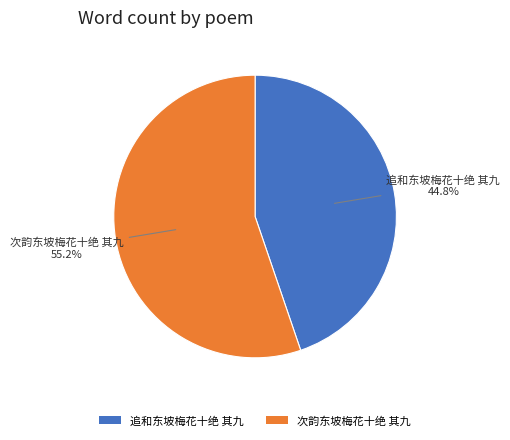

To the nearest percent, what portion does 次韵东坡梅花十绝 其九 represent?

55%